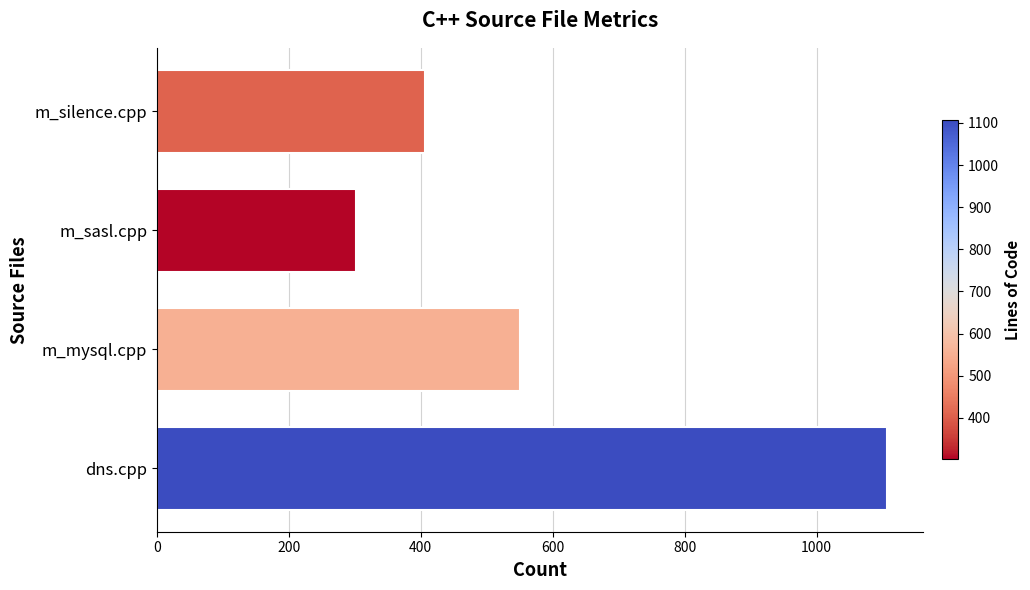

List the labels in order of value, largest first.

dns.cpp, m_mysql.cpp, m_silence.cpp, m_sasl.cpp